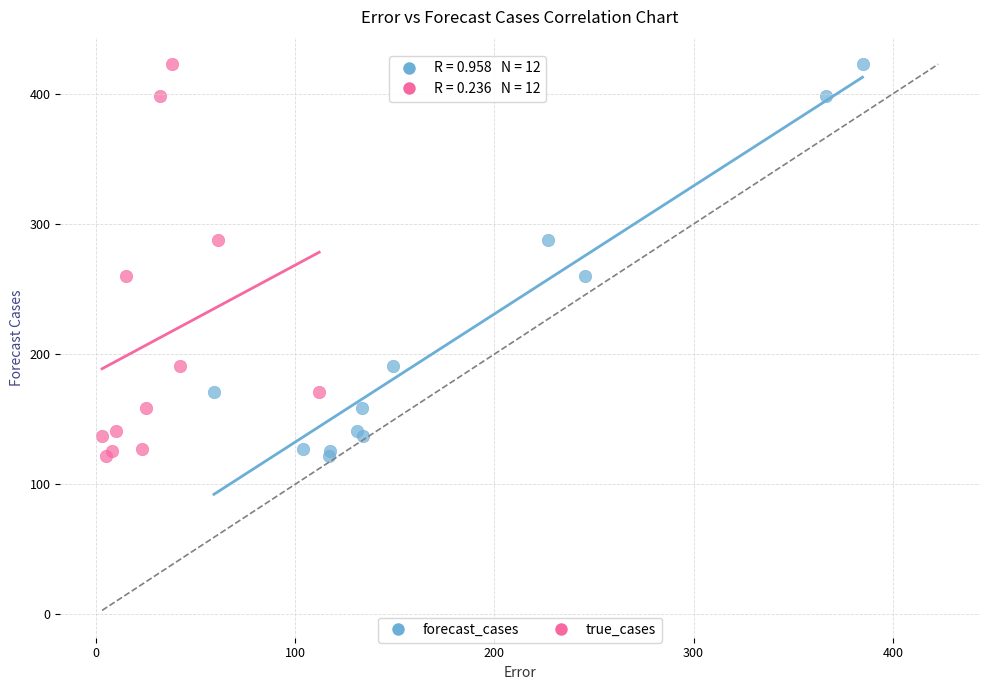

What are all the series names shown in the legend?

forecast_cases, true_cases